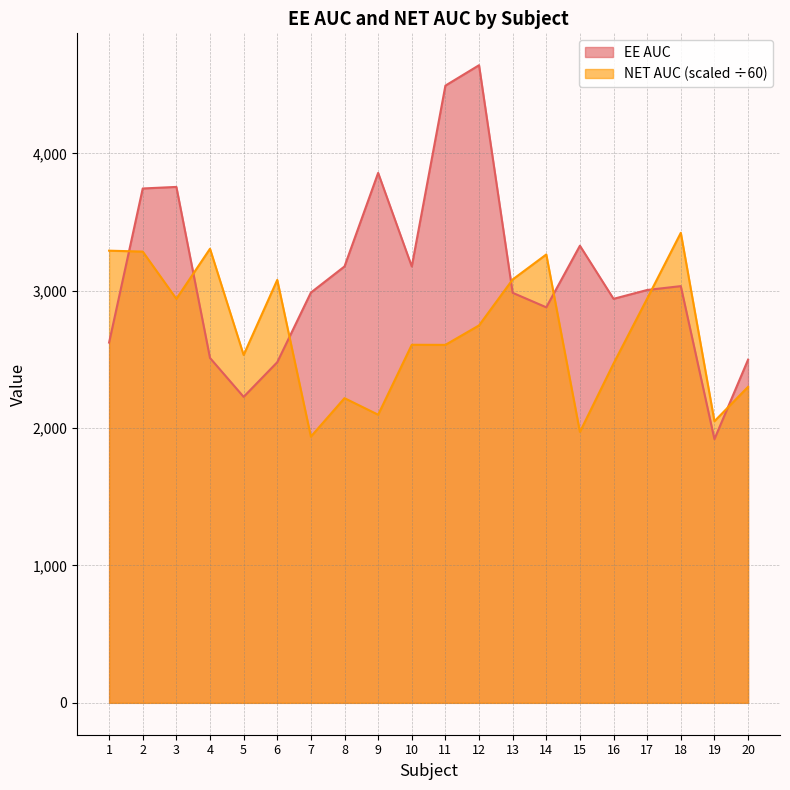

Count the number of categories in the chart.

20